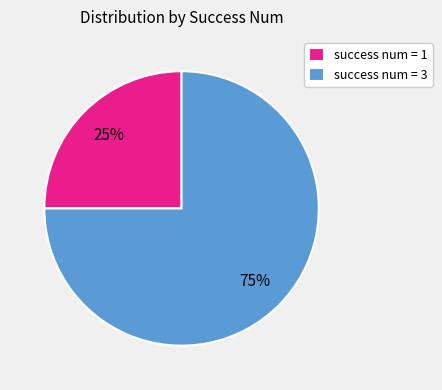

Rank the categories by value from highest to lowest.

success num = 3, success num = 1